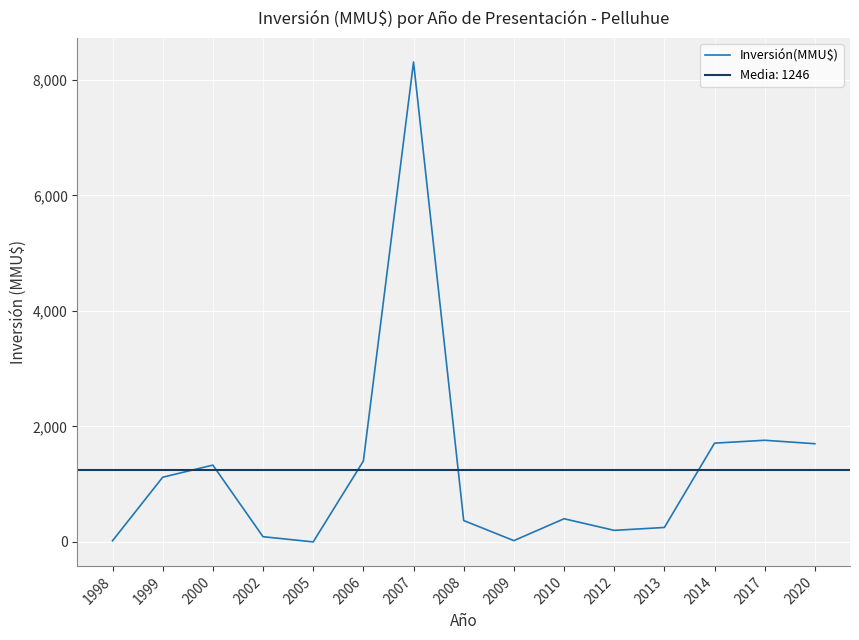

Does the chart display data point markers on the line(s)?

No